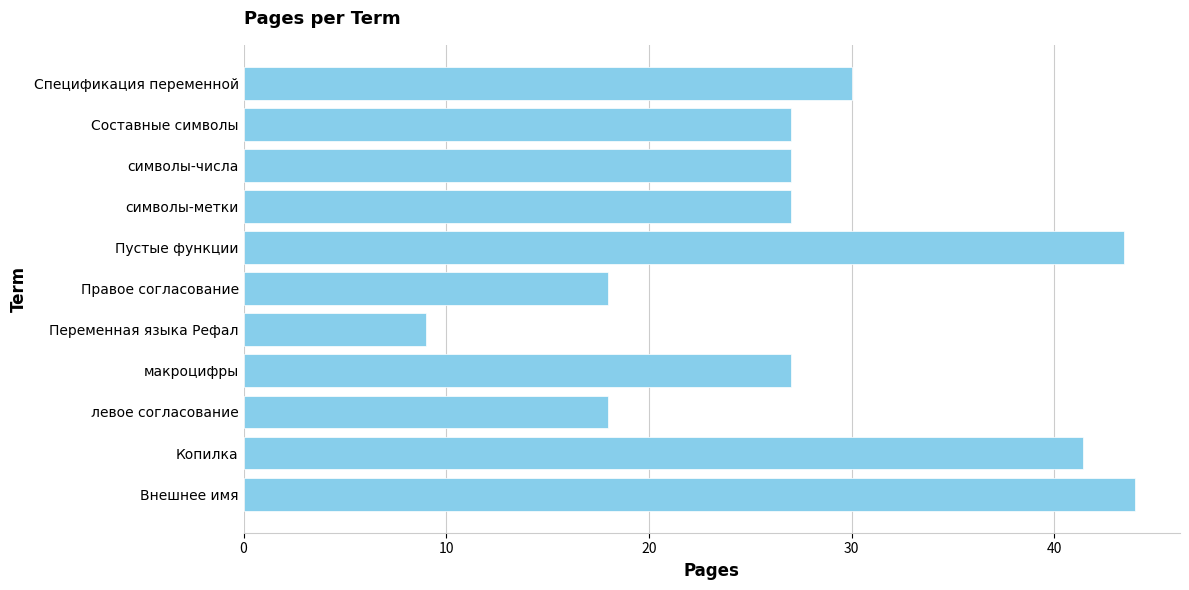

The value at символы-метки is 11.1. True or false?

False